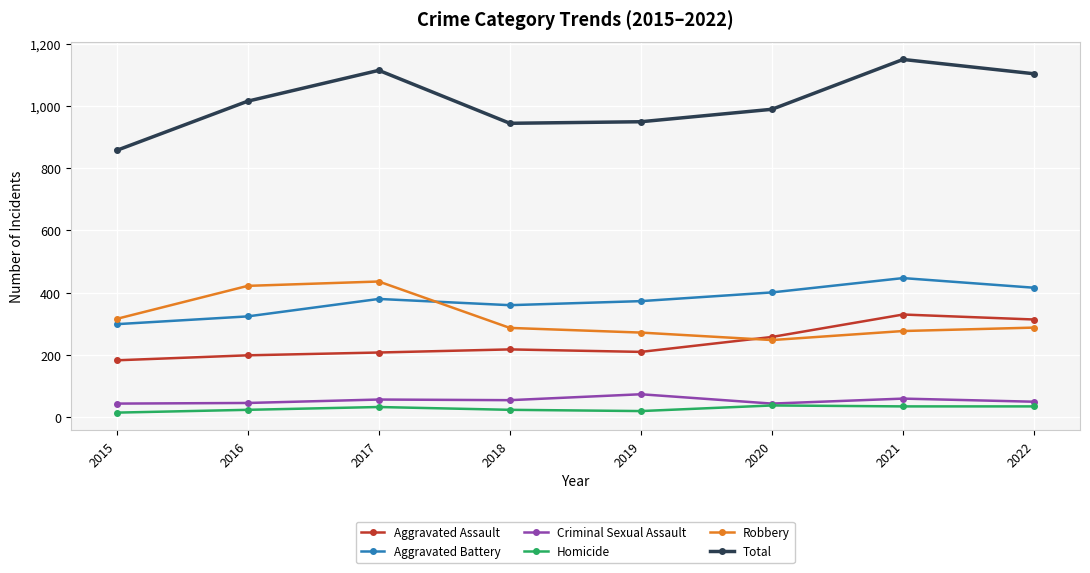

At how many categories does at least one series exceed 412?

8